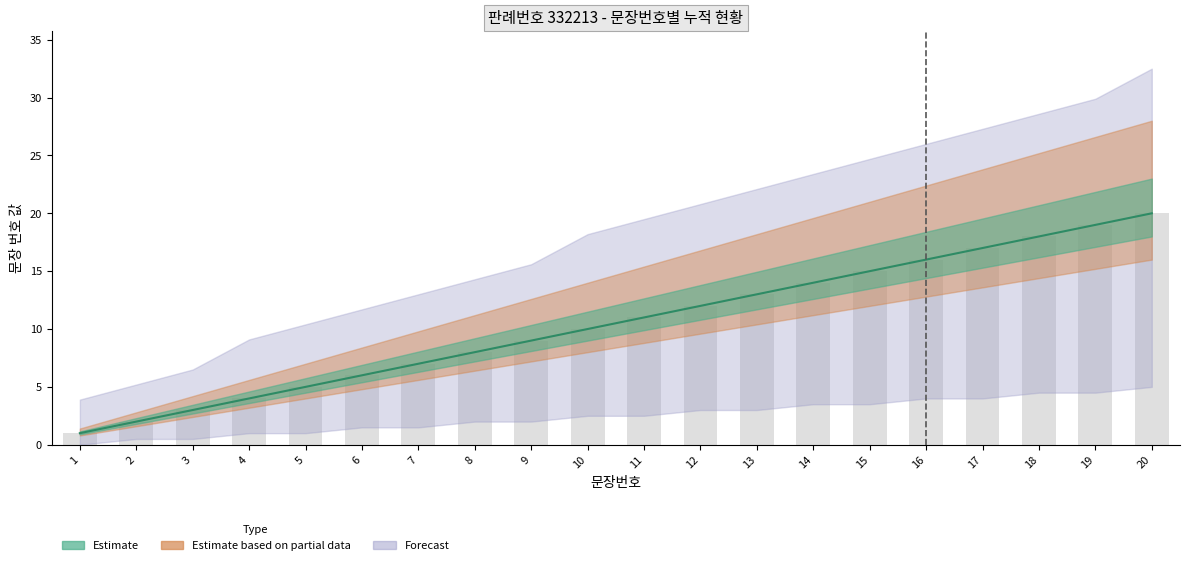

What is the difference between the maximum and minimum values?

19